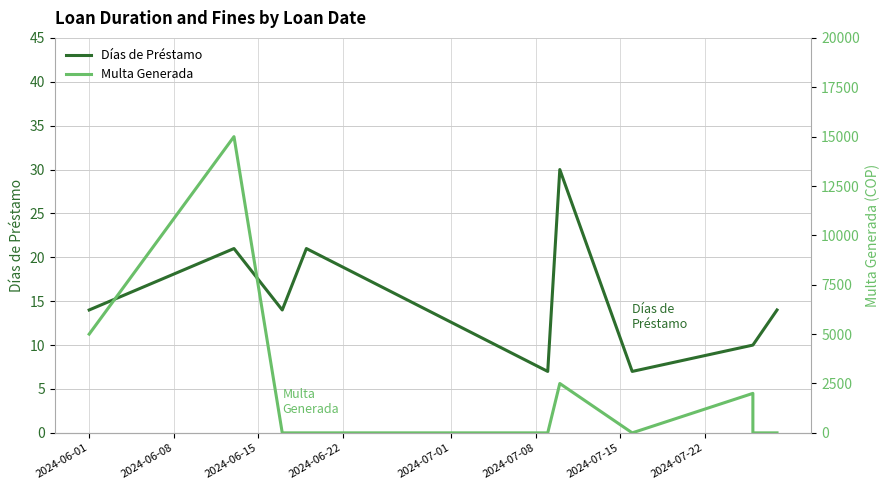

At which label does Días de Préstamo first exceed 14?

2024-06-08